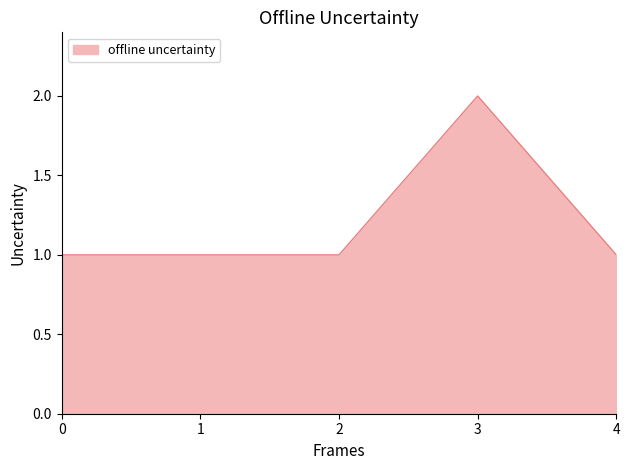

What is the greatest value displayed?

2